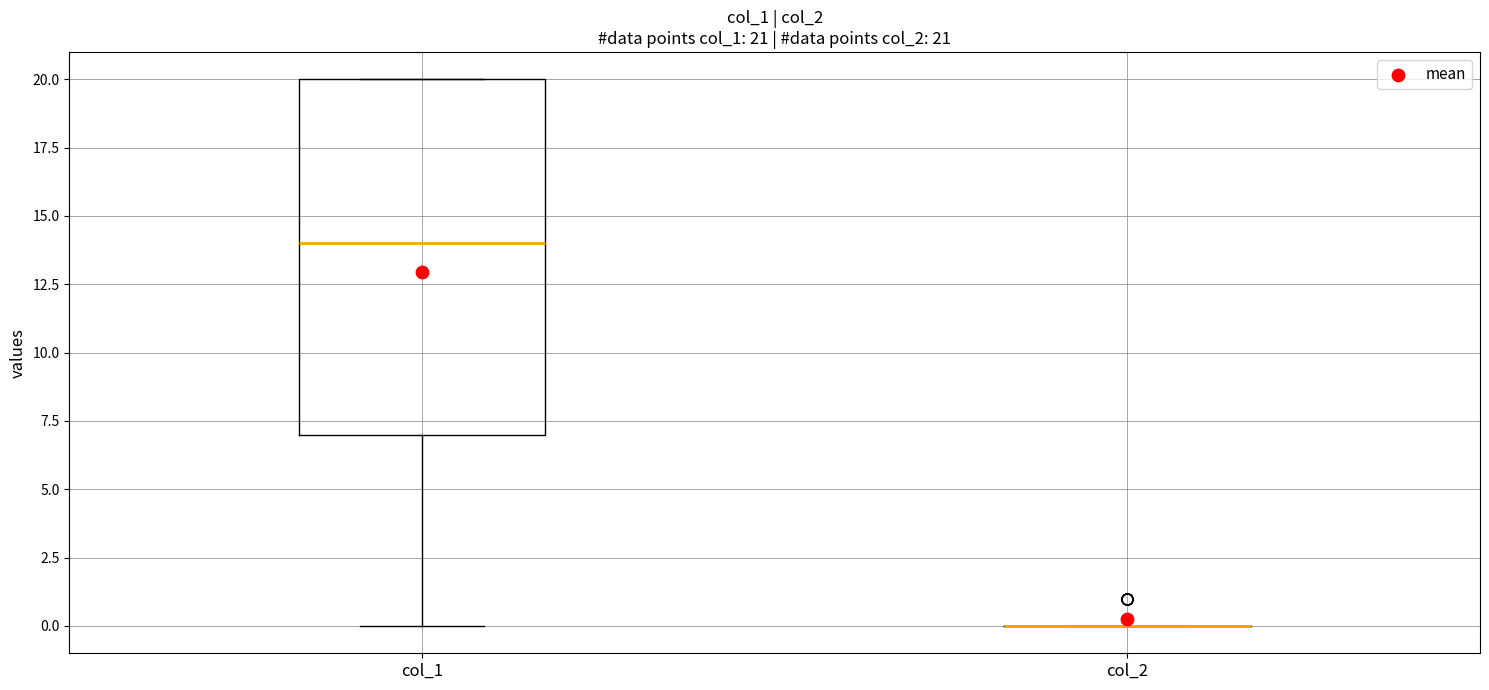

Which box is the tallest, from its lower edge to its upper edge?

col_1